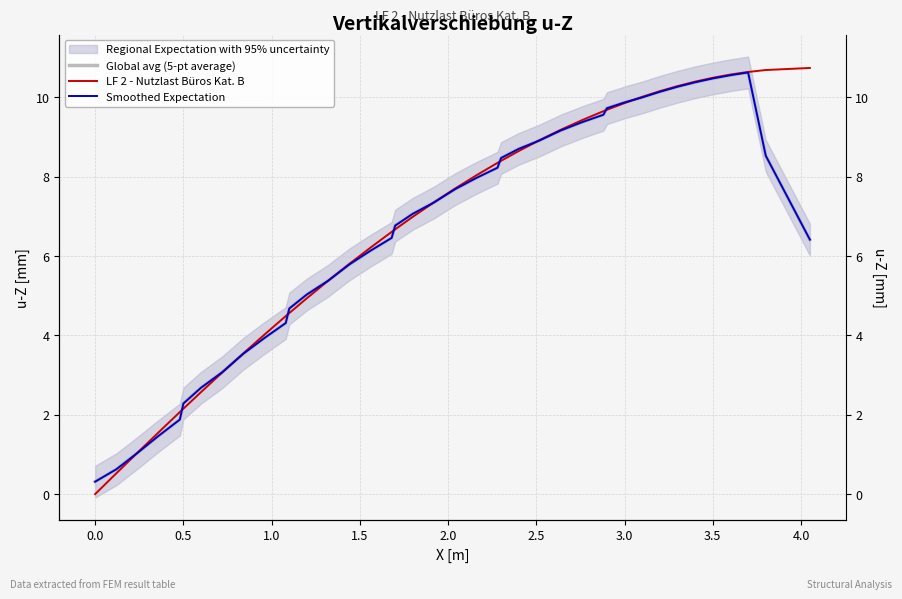

Reading left to right, extract all data points from this chart.

Global avg (5-pt average): 0.3	0.6	1.0	1.5	1.9	2.3	2.7	3.1	3.5	3.9	4.3	4.7	5.0	5.4	5.8	6.1	6.5	6.8	7.1	7.3	7.7	8.0	8.2	8.5	8.7	8.9	9.2	9.4	9.6	9.7	9.9	10.0	10.1	10.3	10.4	10.5	10.6	10.6	8.5	6.4
LF 2 - Nutzlast Büros Kat. B: 0.0	0.5	1.0	1.6	2.1	2.2	2.6	3.1	3.5	4.0	4.5	4.6	4.9	5.4	5.8	6.2	6.6	6.7	7.0	7.4	7.7	8.0	8.3	8.4	8.6	8.9	9.2	9.4	9.6	9.7	9.9	10.0	10.2	10.3	10.4	10.5	10.6	10.6	10.7	10.7
Smoothed Expectation: 0.3	0.6	1.0	1.5	1.9	2.3	2.7	3.1	3.5	3.9	4.3	4.7	5.0	5.4	5.8	6.1	6.5	6.8	7.1	7.3	7.7	8.0	8.2	8.5	8.7	8.9	9.2	9.4	9.6	9.7	9.9	10.0	10.1	10.3	10.4	10.5	10.6	10.6	8.5	6.4